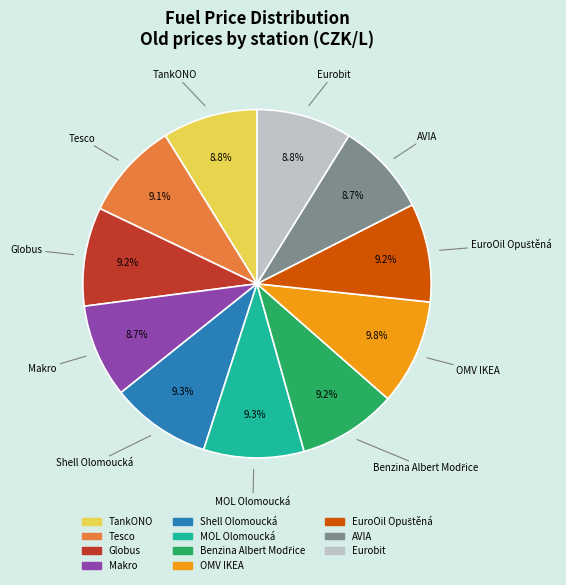

To the nearest percent, what is the difference between the largest and smallest slice percentages?

1%